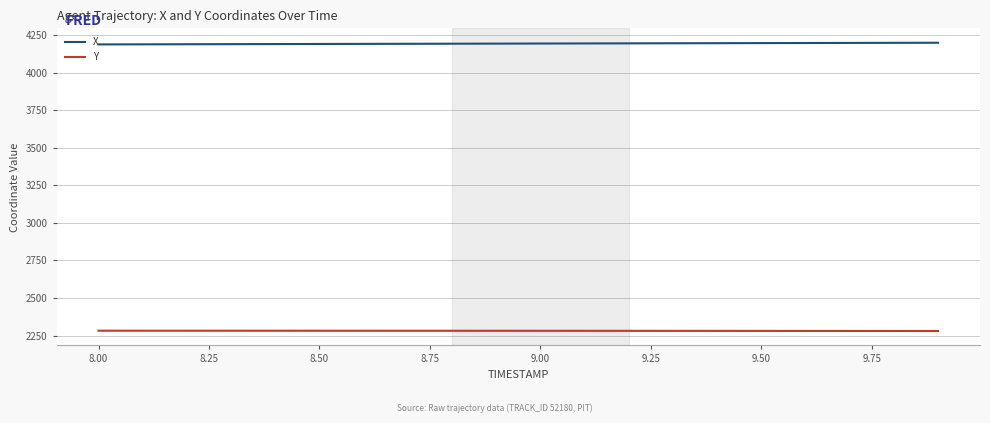

True or false: Y and X cross at least once.

False